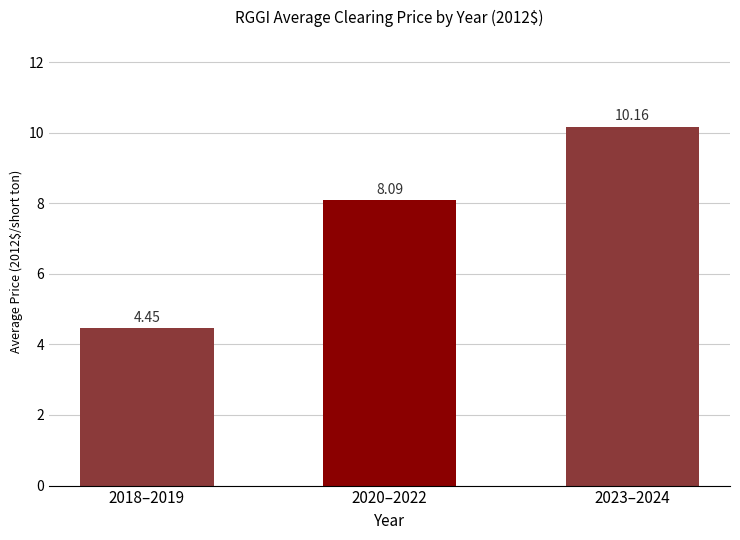

The chart shows a value of 14.8 at 2023–2024. True or false?

False